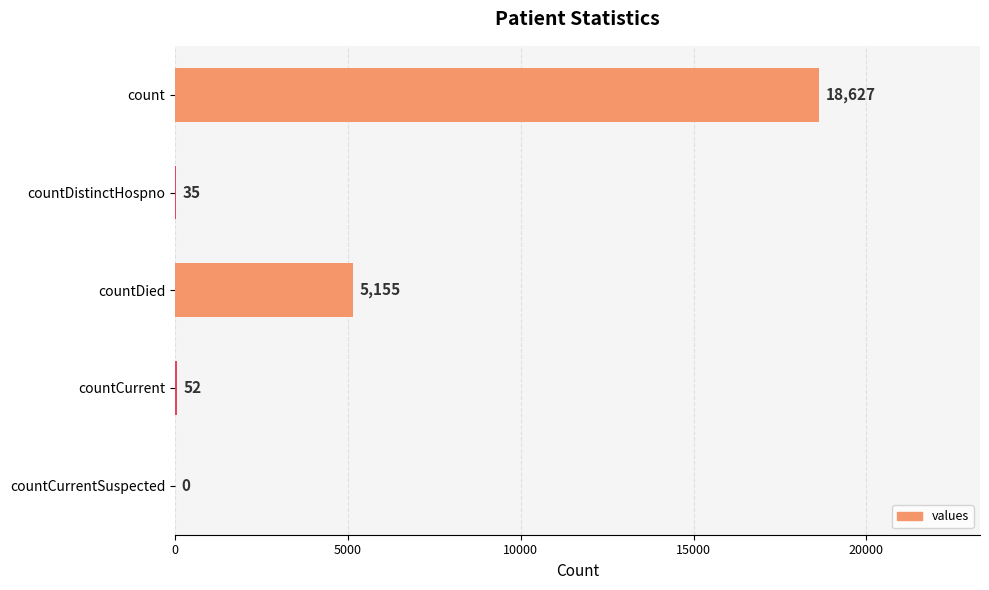

Reading top to bottom, transcribe all the data shown in this chart.

count=18627	countDistinctHospno=35	countDied=5155	countCurrent=52	countCurrentSuspected=0